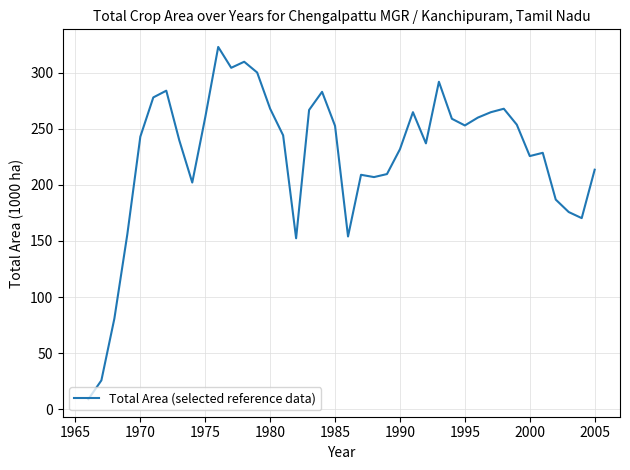

What is the smallest value displayed?

9.0